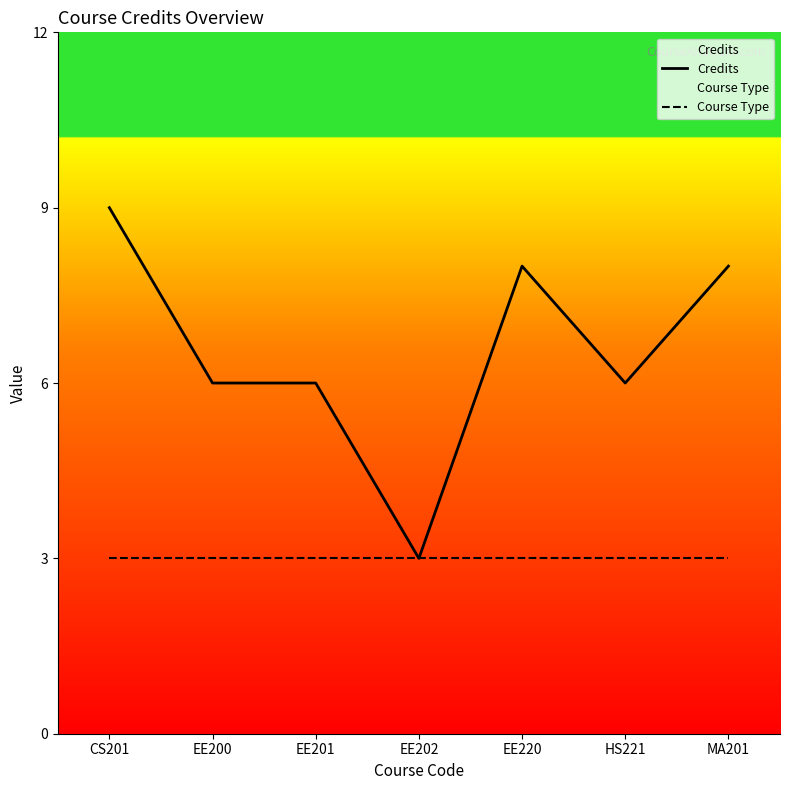

List the labels in order of Credits value, largest first.

CS201, EE220, MA201, EE200, EE201, HS221, EE202